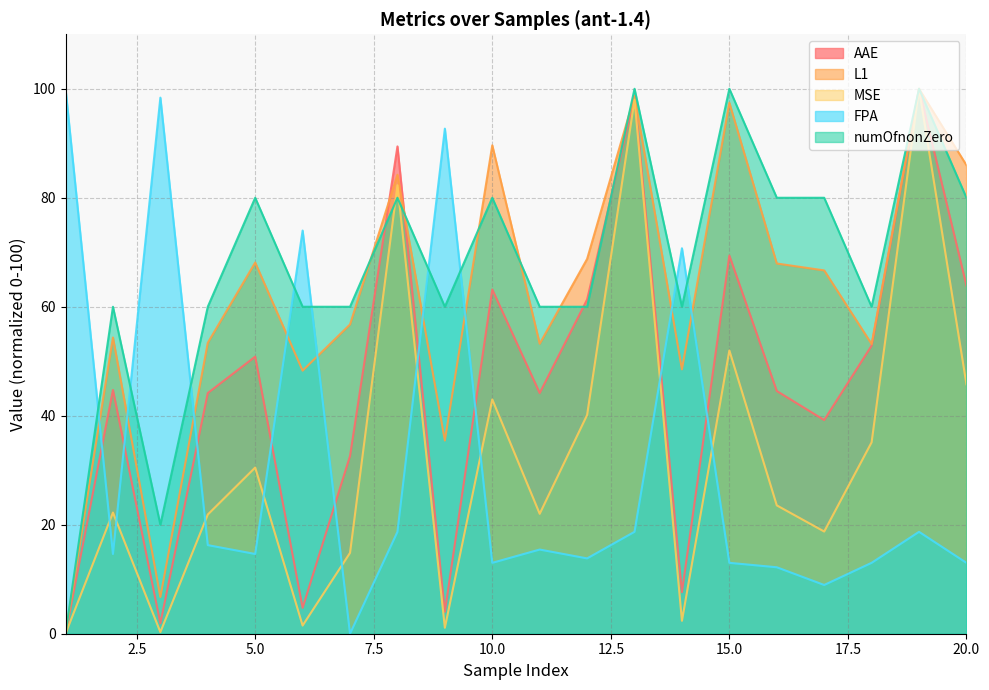

How many values in the FPA series exceed 15?

10